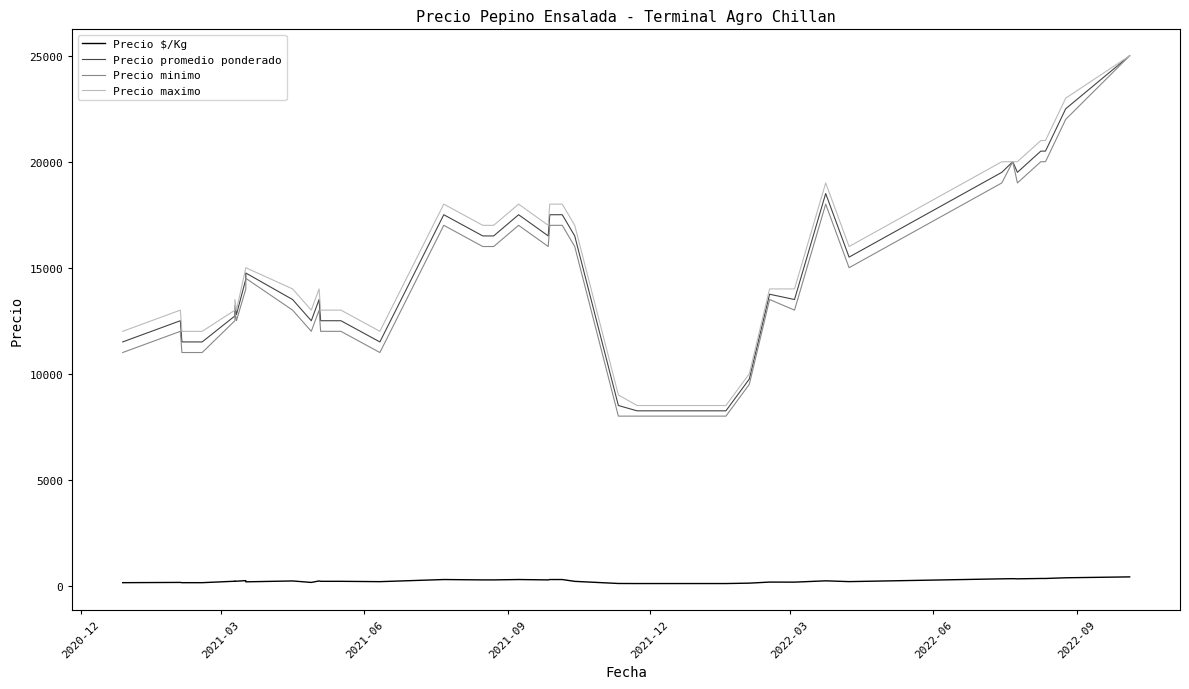

True or false: Precio maximo and Precio $/Kg cross at least once.

False